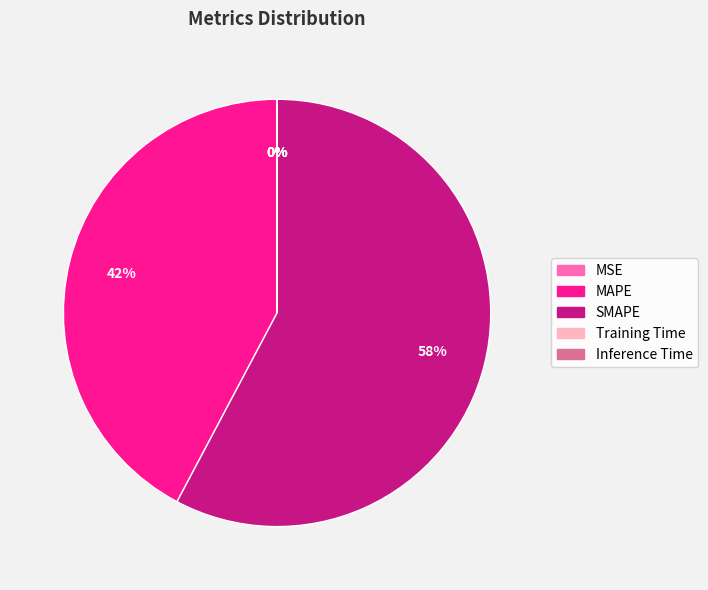

Which slice is the largest?

SMAPE